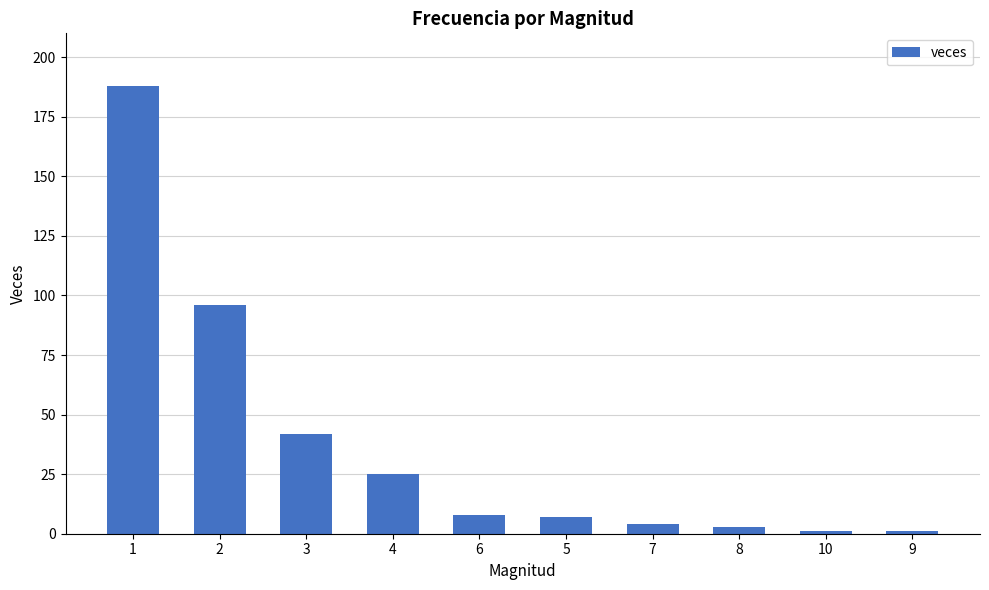

Which has a higher value, 6 or 9?

6